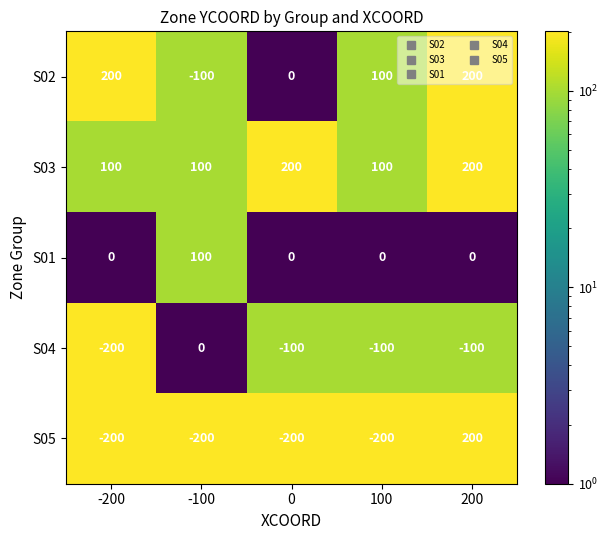

What is the difference between the maximum and minimum values in the S02 series?

300